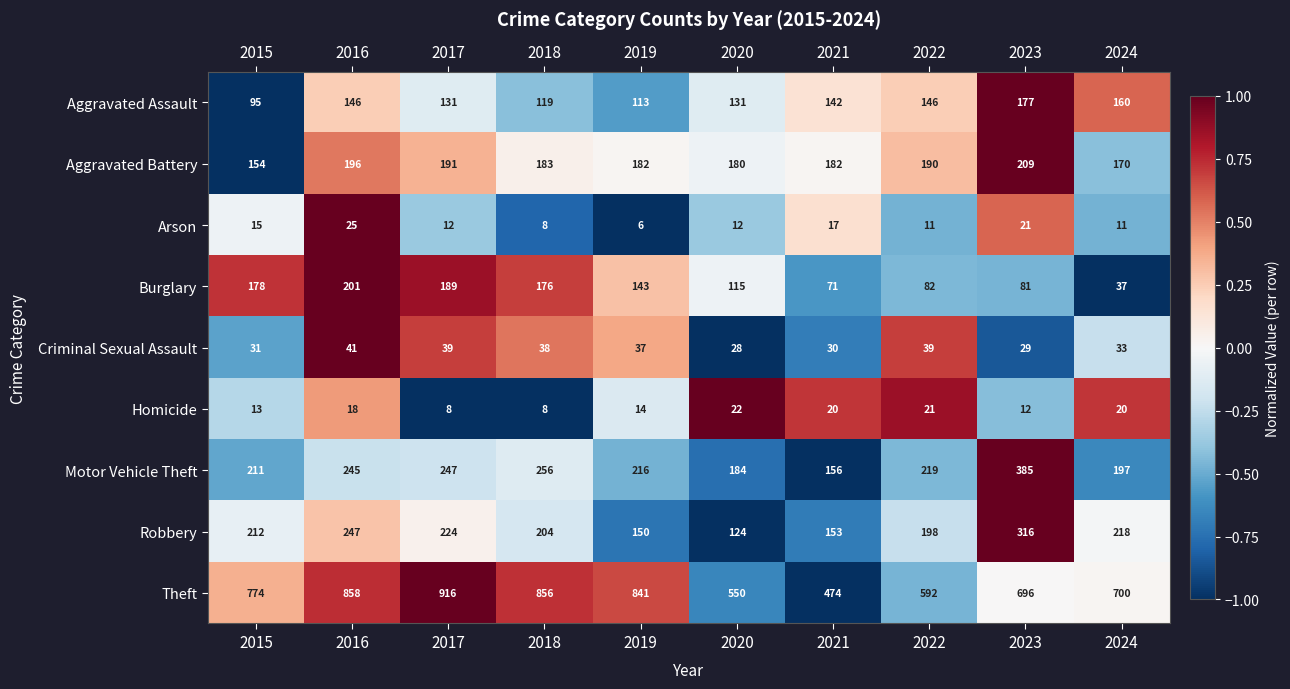

The Homicide series shows 14 at 2024. True or false?

False